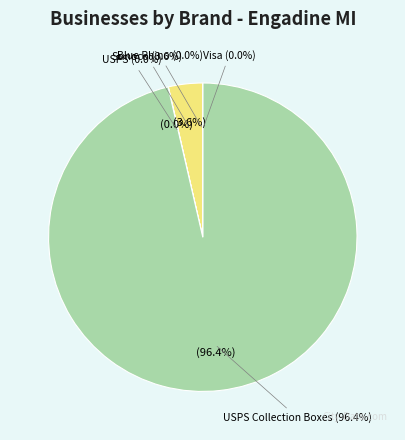

Approximately how many times larger is the value at sunoco_us compared to usps?

136.0